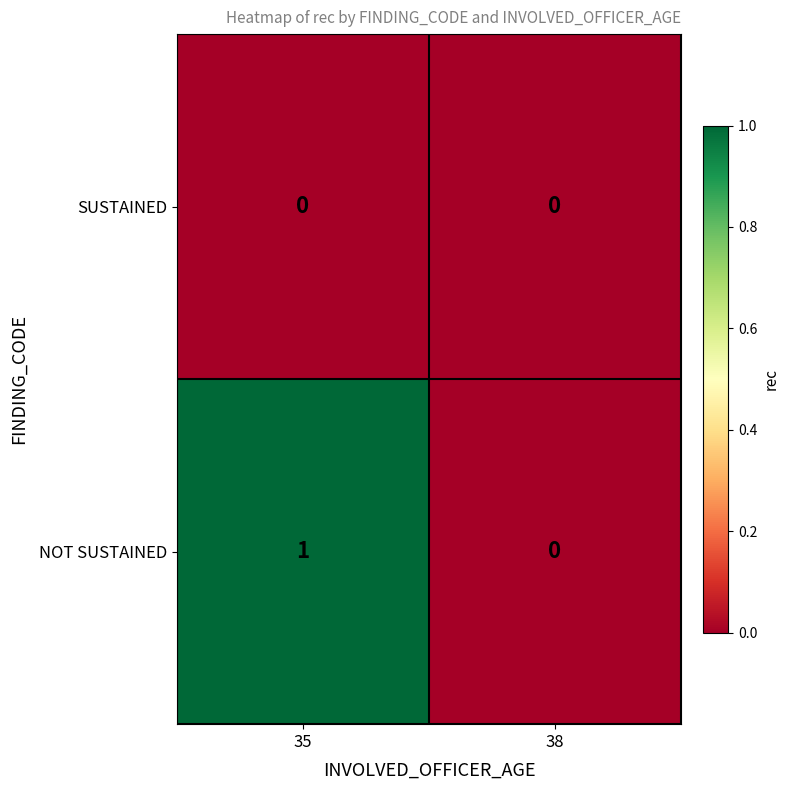

Reading left to right, list all the values displayed in this chart.

SUSTAINED: 0	0
NOT SUSTAINED: 1	0